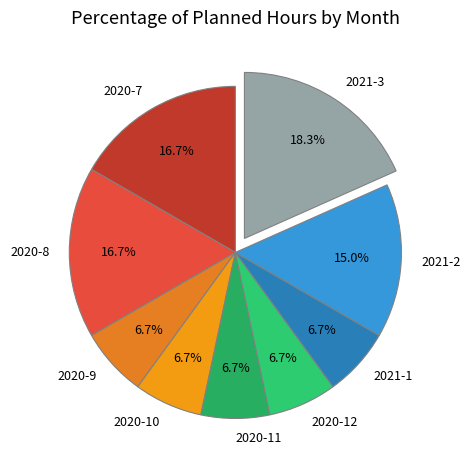

What portion of the pie excludes 2020-9?

93.3%